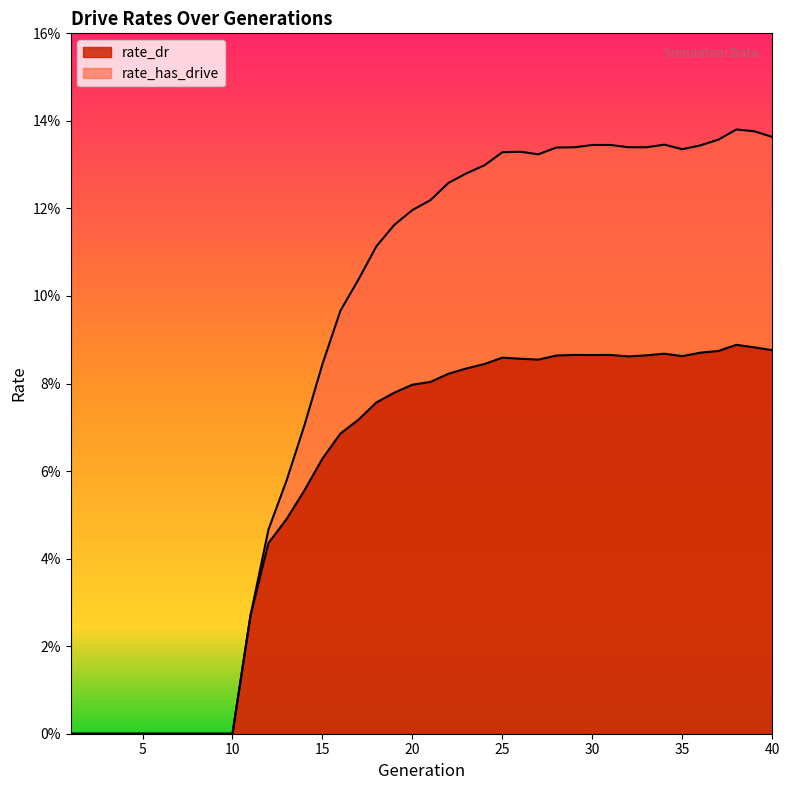

True or false: rate_dr and rate_has_drive intersect in this chart.

False